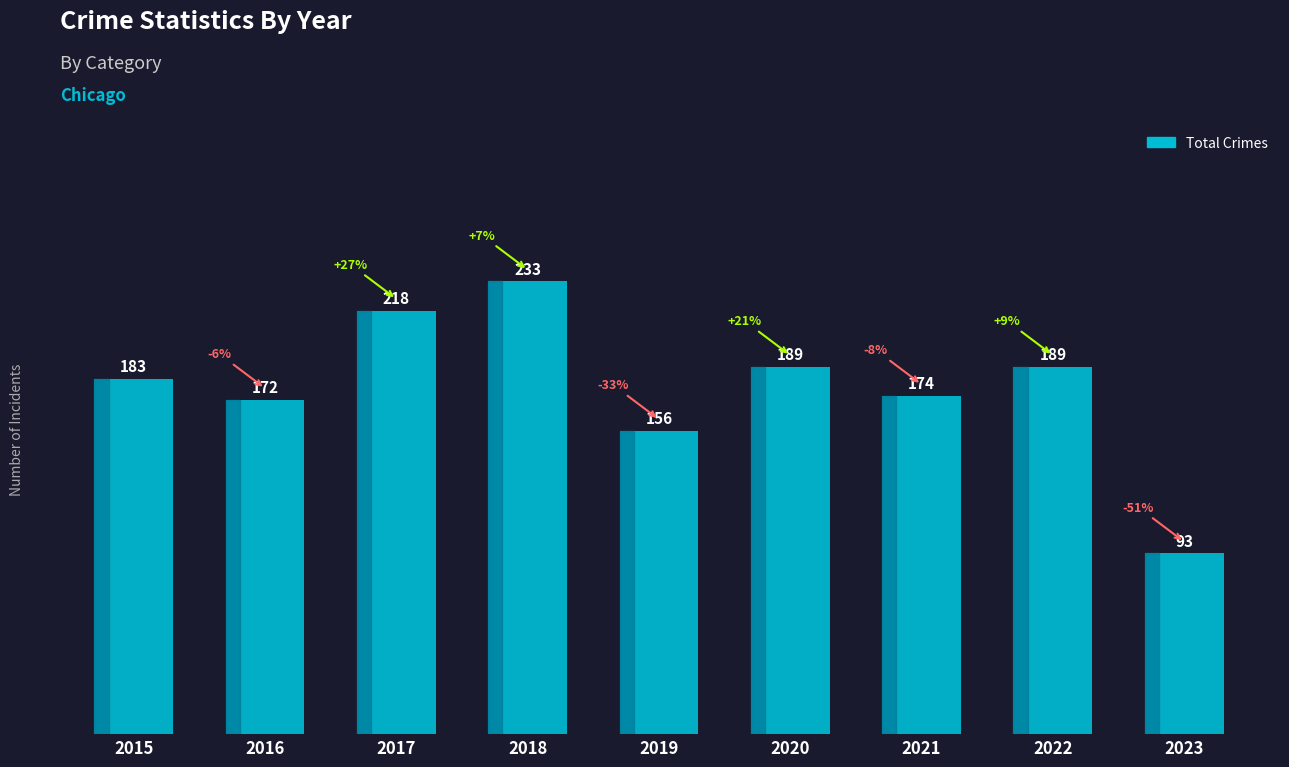

Which label corresponds to the largest value in the chart?

2018